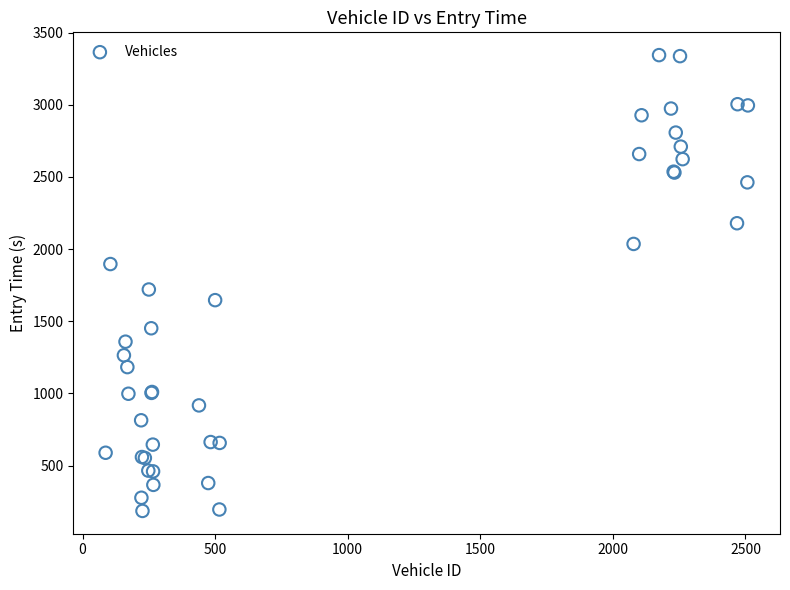

What Y value in the scatter plot is closest to 1764?

1720.0